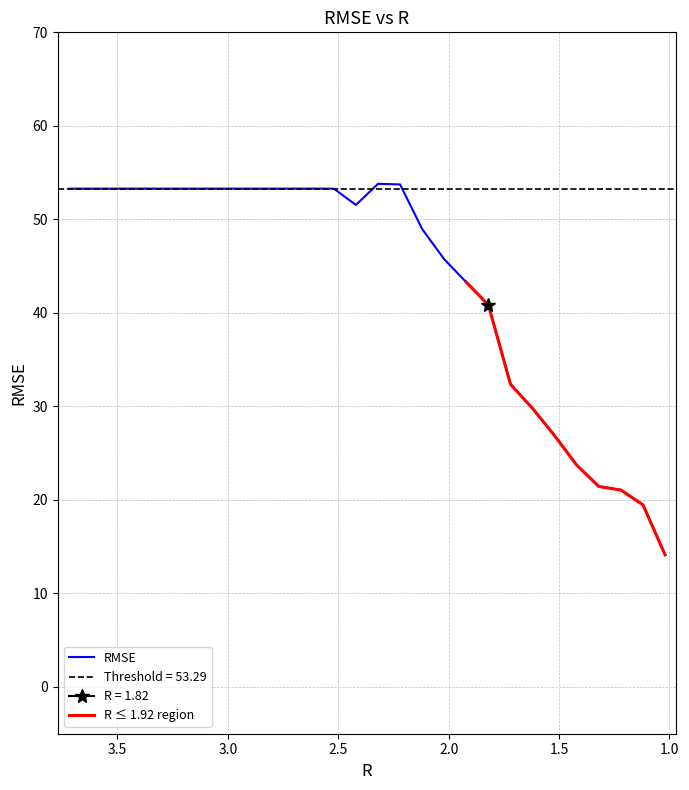

The chart shows a value of 16.4 at 3.62. True or false?

False